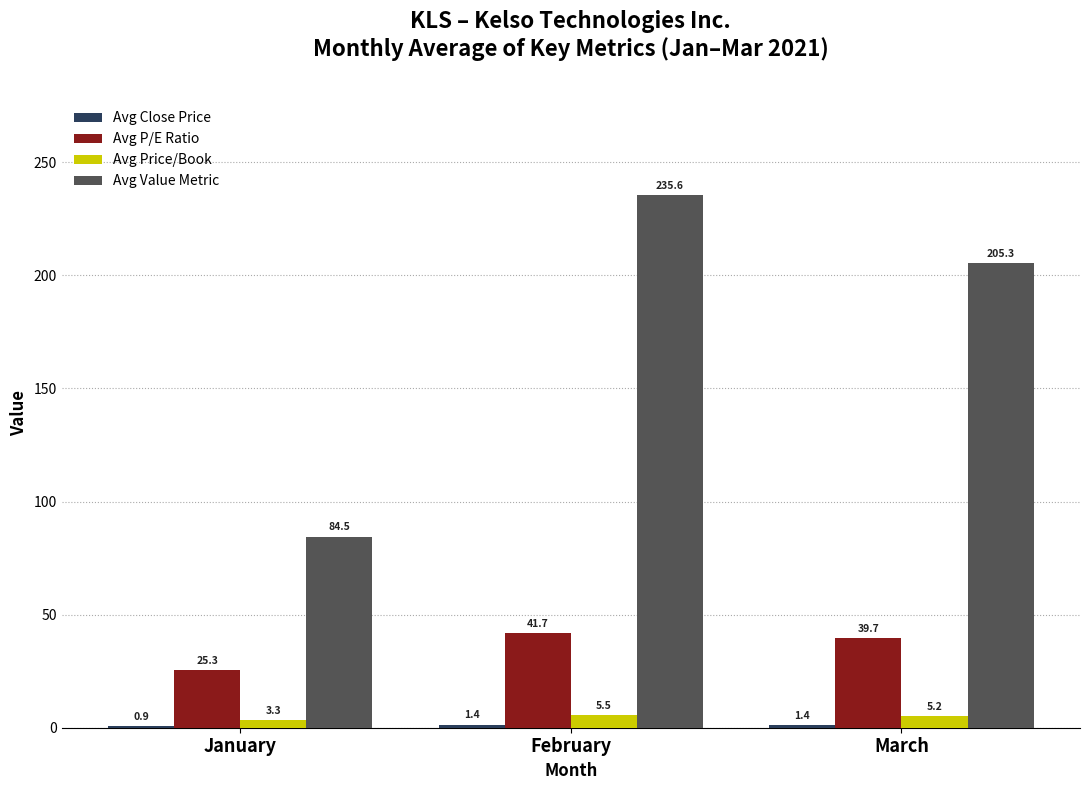

At which label does Avg Value Metric reach its peak?

February